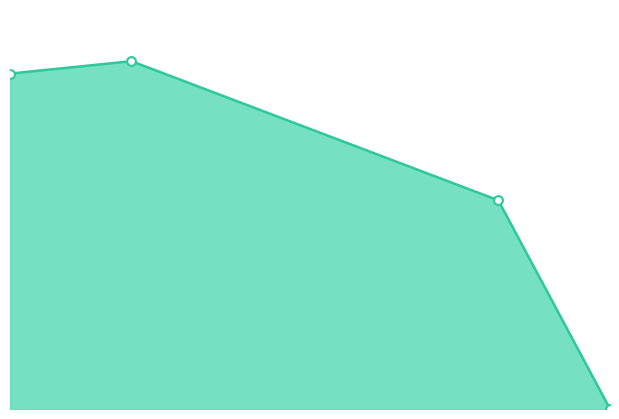

How many lines are shown in the chart?

1